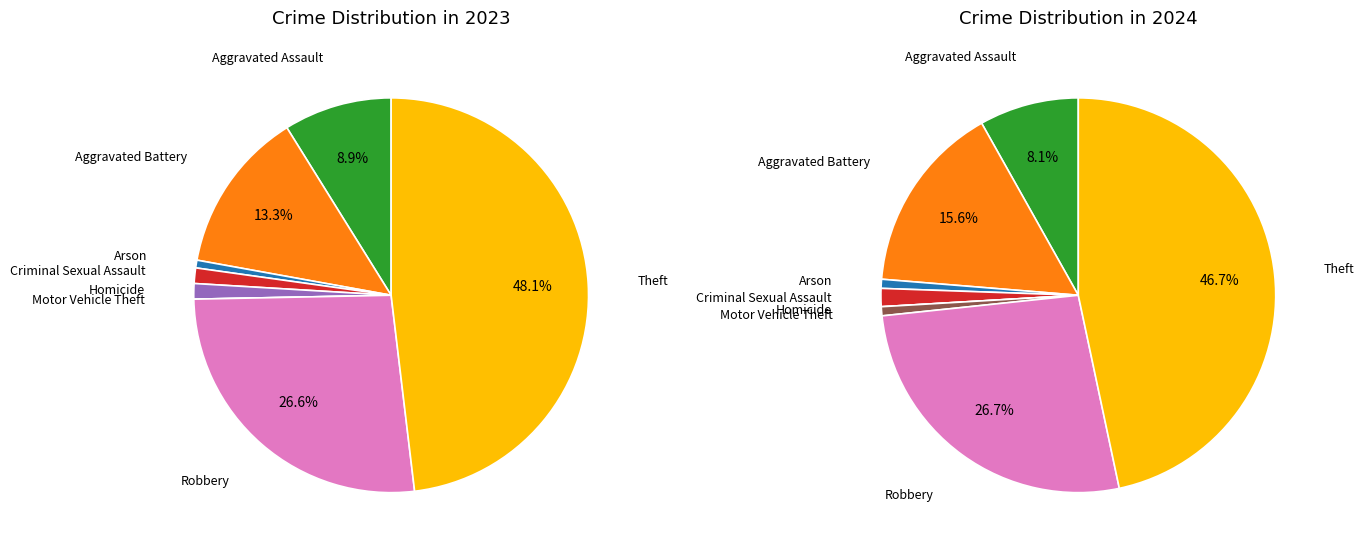

To the nearest percent, what portion does Theft represent?

48%